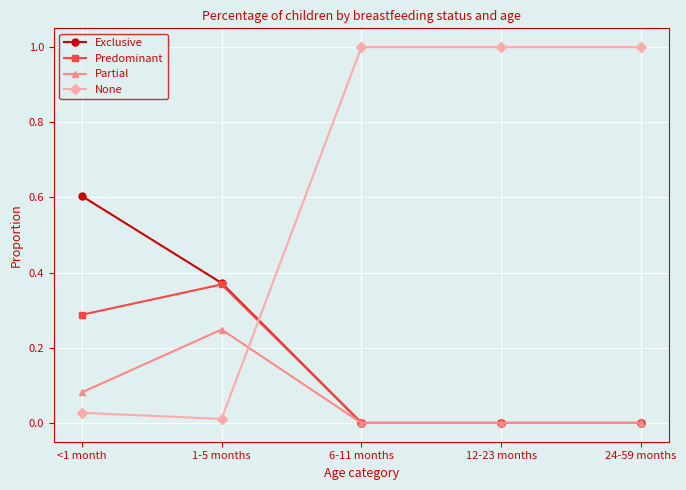

Is the value of Exclusive at <1 month greater than the value of Predominant at 12-23 months?

Yes